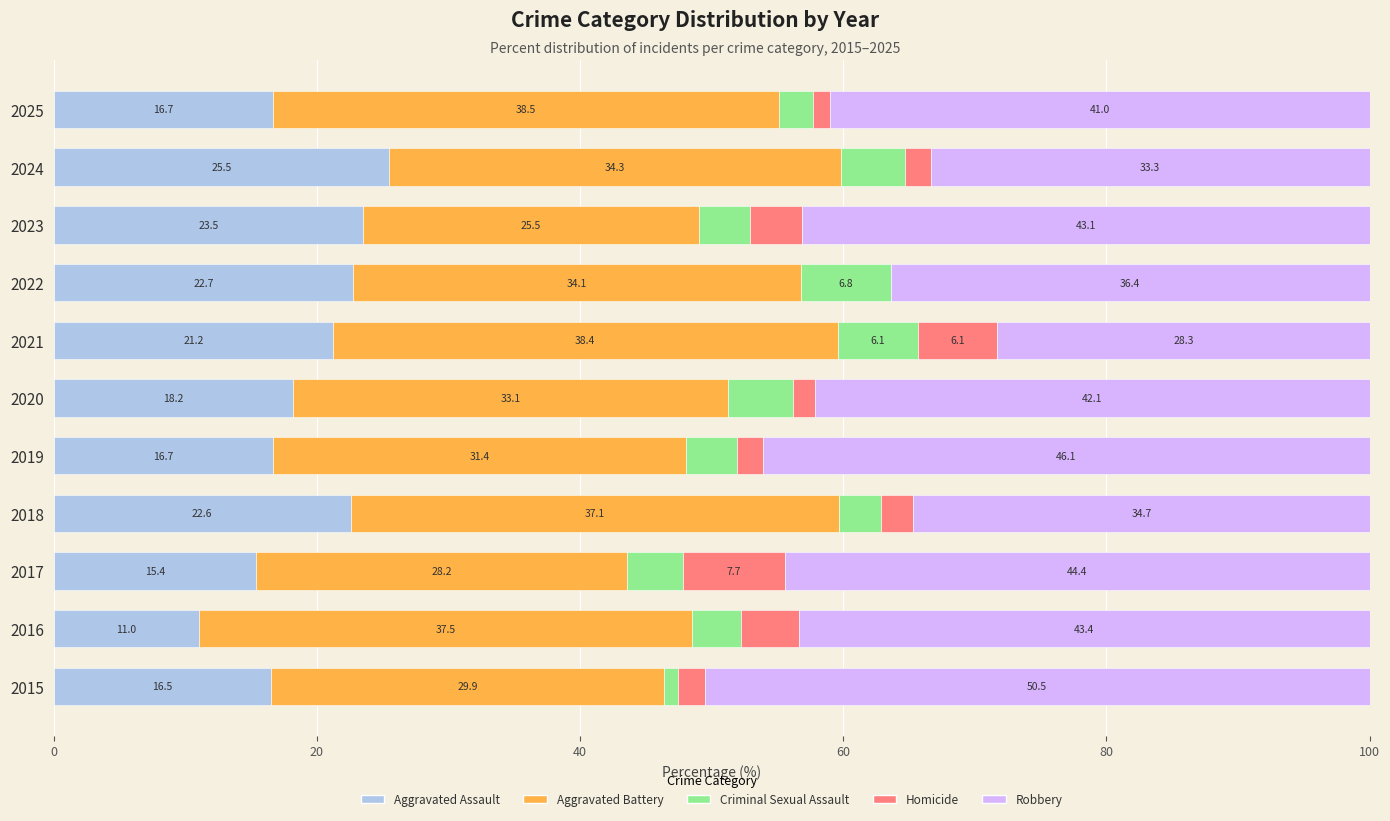

What are all the series names shown in the legend?

Aggravated Assault, Aggravated Battery, Criminal Sexual Assault, Homicide, Robbery